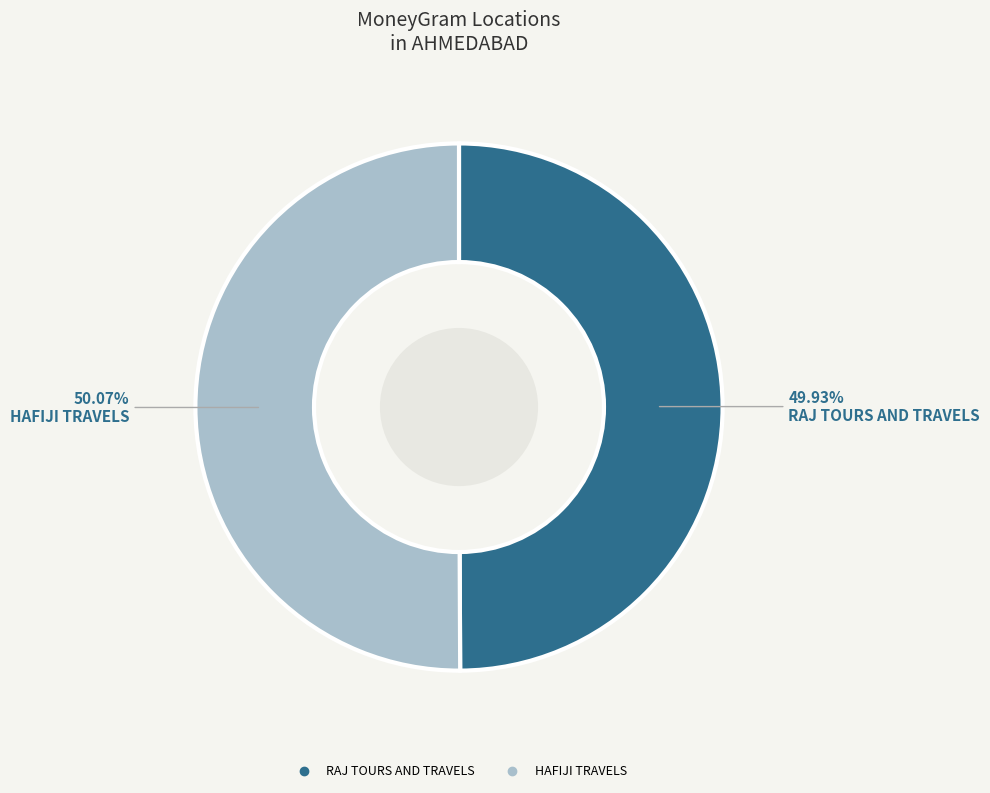

To the nearest percent, what is the combined percentage of RAJ TOURS AND TRAVELS and HAFIJI TRAVELS?

100%